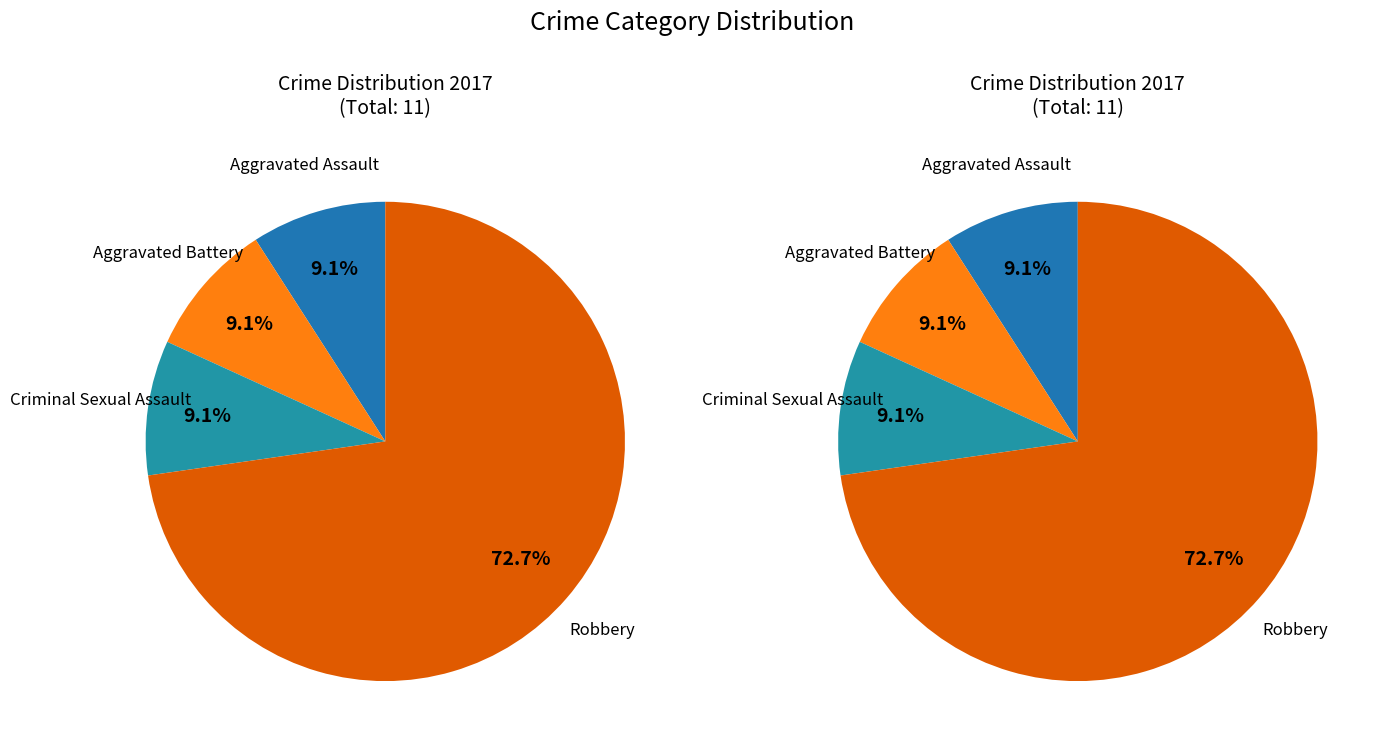

Combined, do Homicide and Aggravated Battery account for over 50%?

No